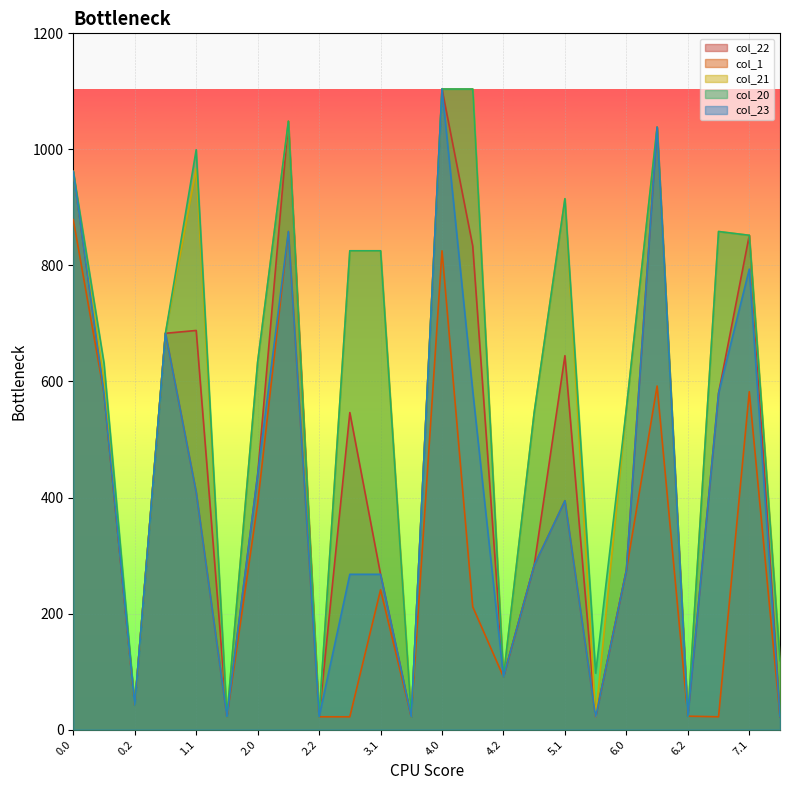

What is the sum of the col_21 values at 2.0 and 6.2?

656.5